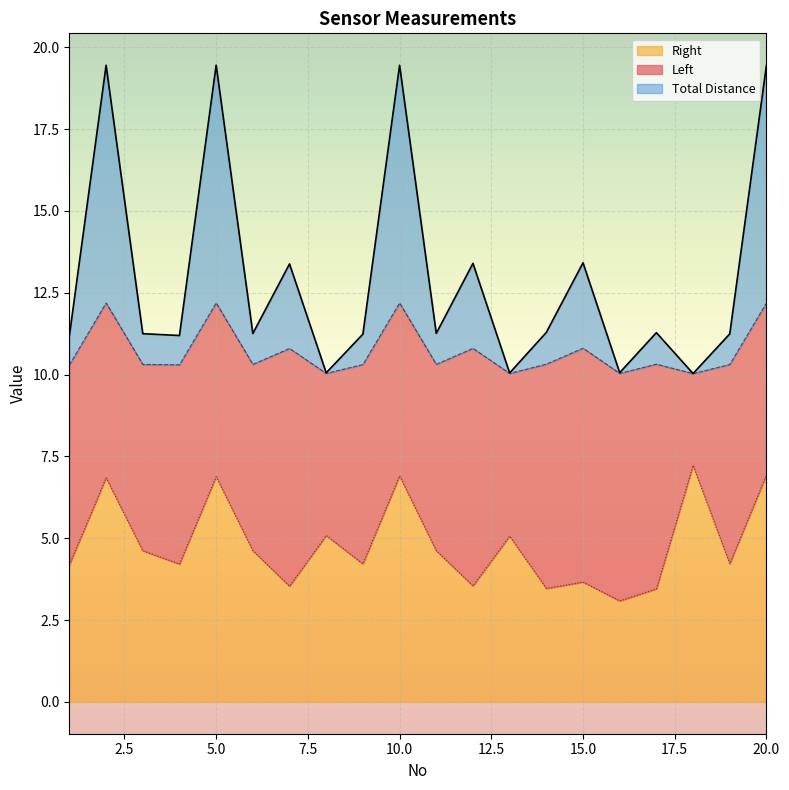

Which has a higher value, 6 or 10?

10